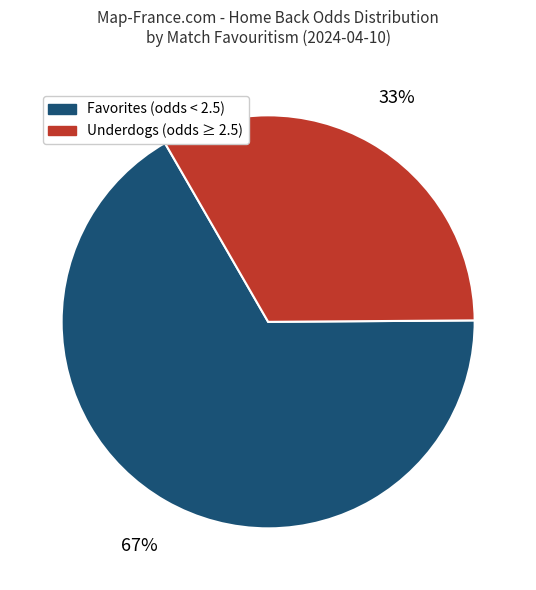

Does any single category account for the majority?

Yes